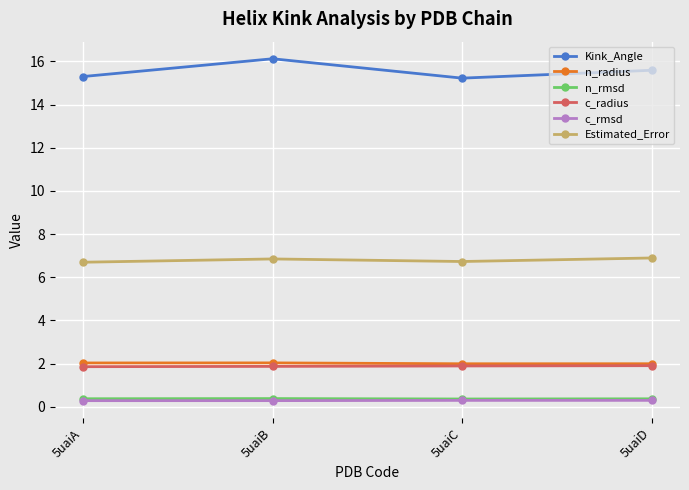

True or false: n_rmsd and c_rmsd intersect in this chart.

False